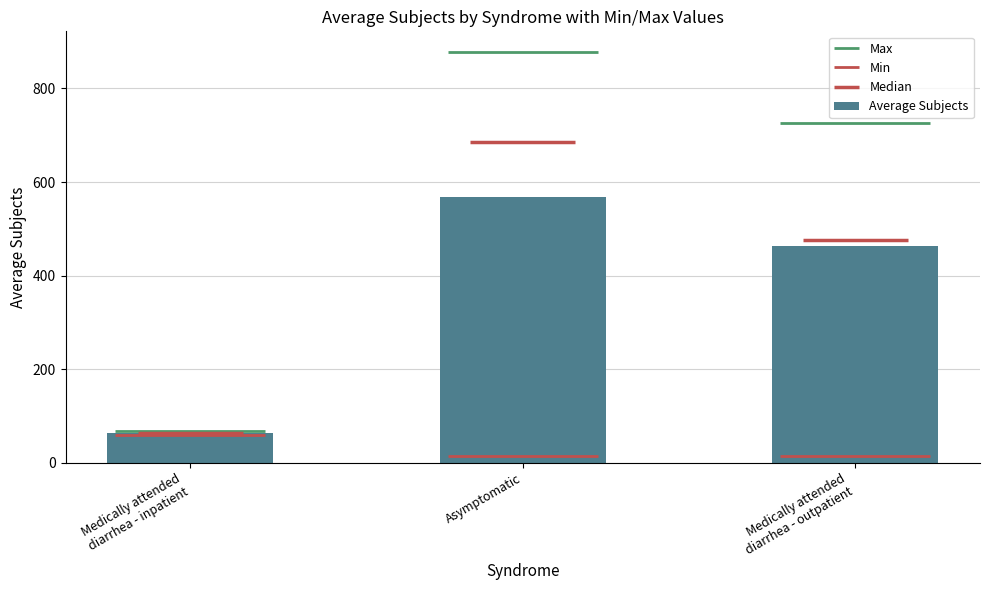

Is it true that the value at Medically attended
diarrhea - outpatient is 463.1?

True